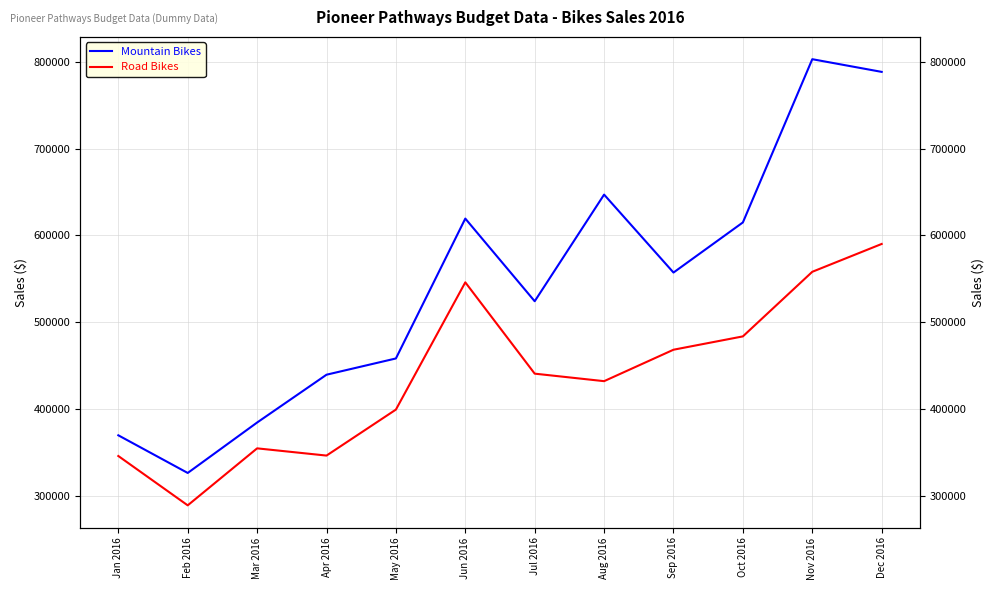

Is the value of Mountain Bikes at Feb 2016 greater than the value of Road Bikes at Jan 2016?

No